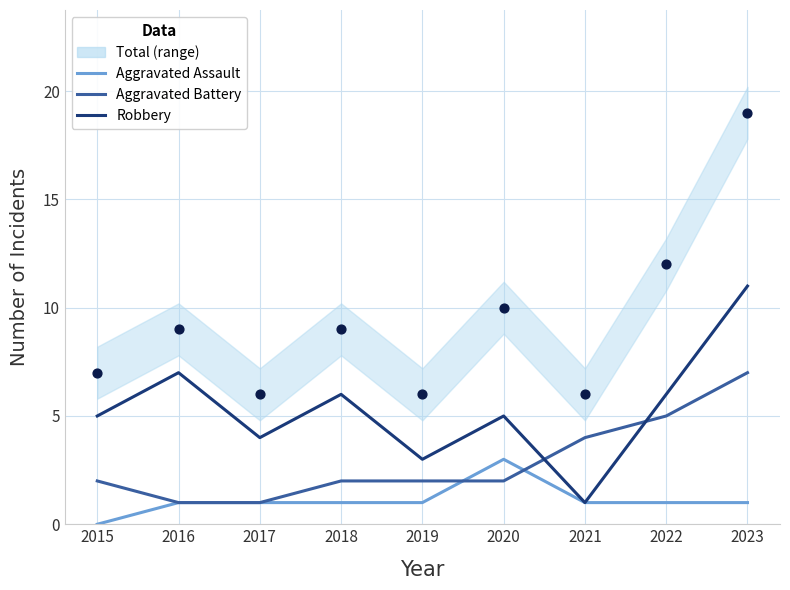

Is the value of Total (points) at 2017 greater than the value of Aggravated Battery at 2016?

Yes